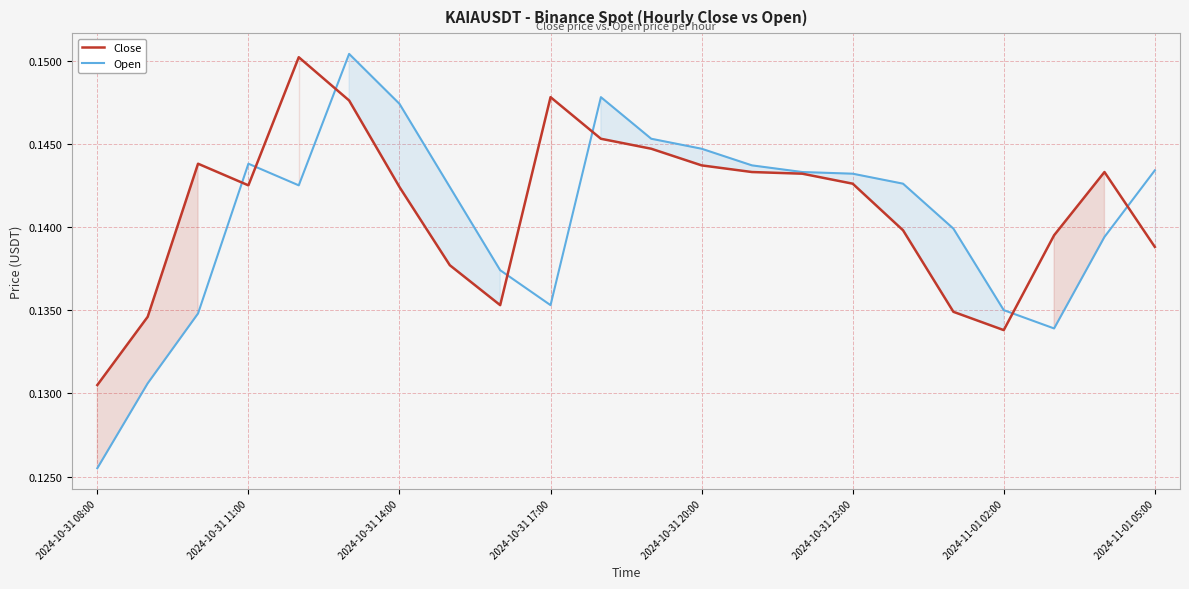

Which series has the widest spread of values?

Open